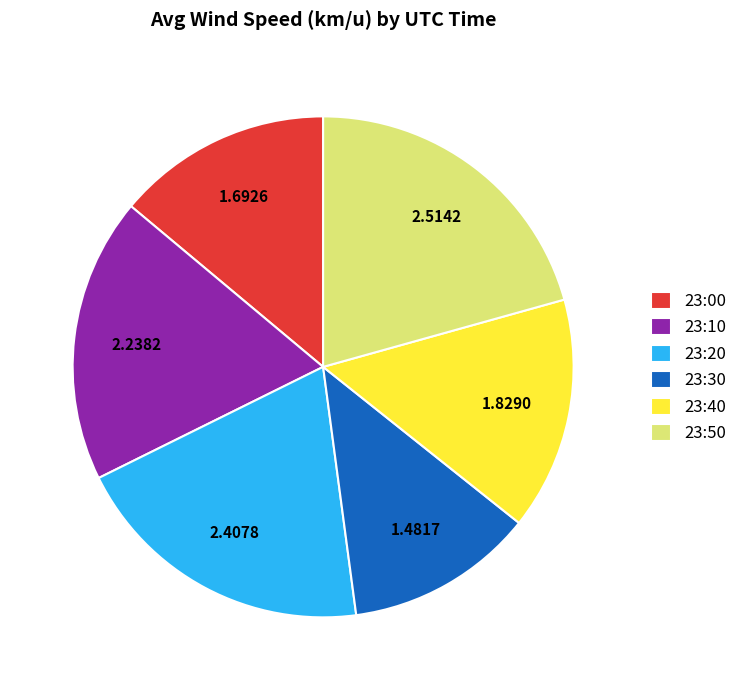

Count the number of slices in the pie.

6